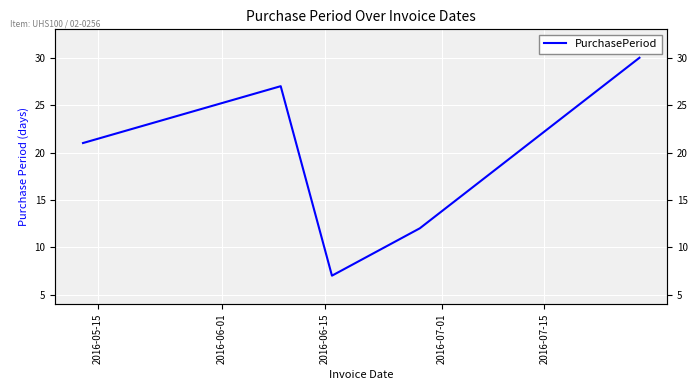

The value at 2016-06-15 is 7. True or false?

True